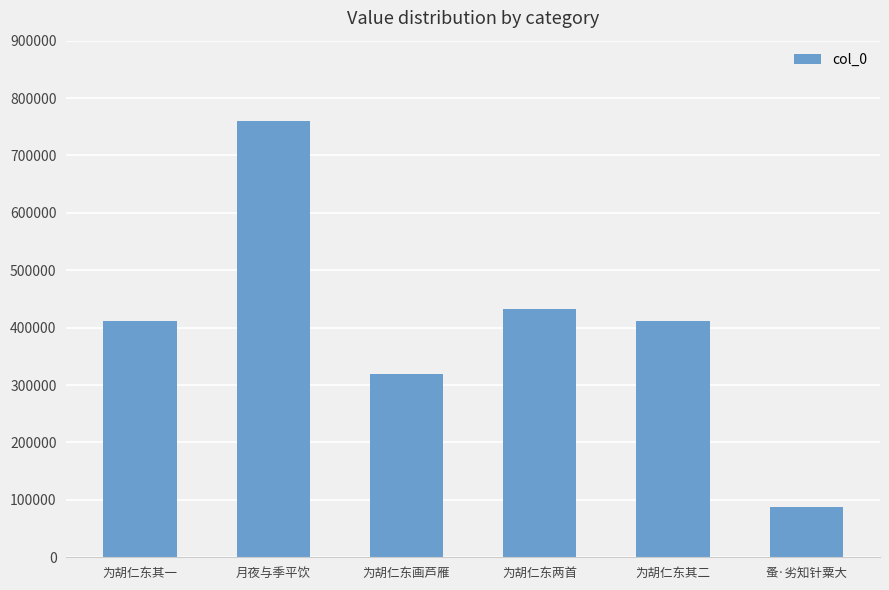

What is the sum of the values at 月夜与季平饮 and 为胡仁东其一?

1172589